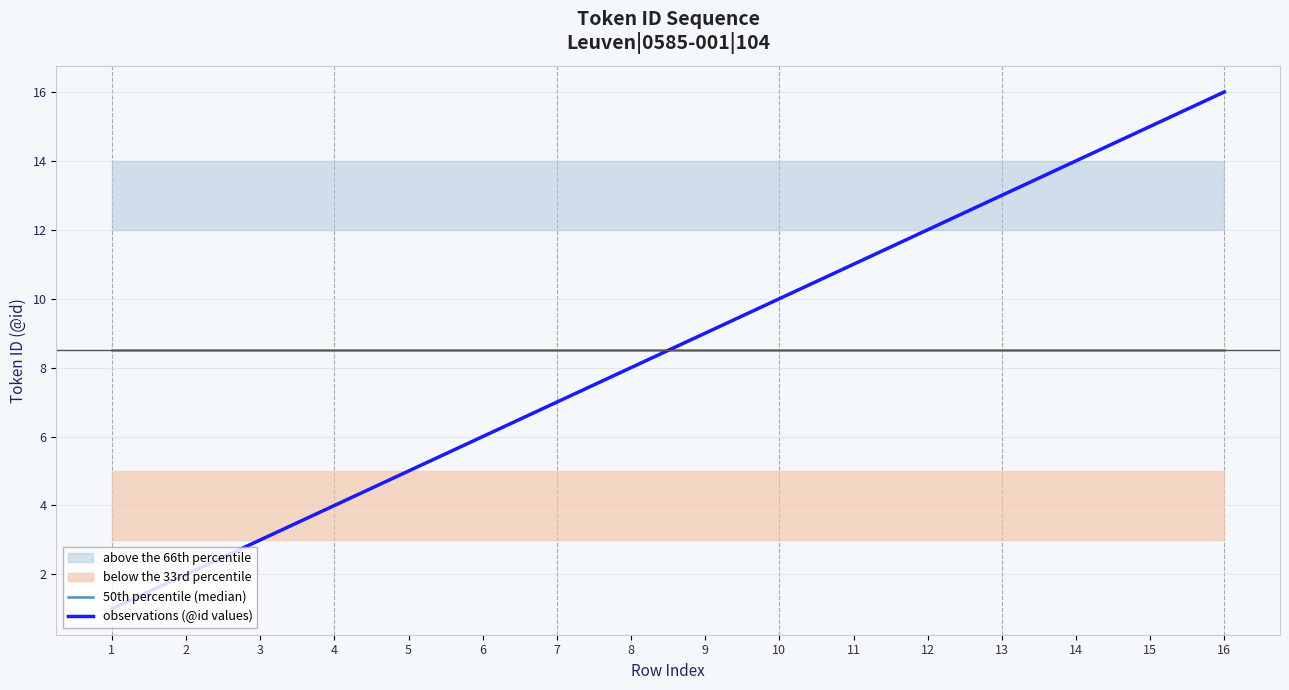

Reading left to right, transcribe all the data shown in this chart.

50th percentile (median): 1=8.5	2=8.5	3=8.5	4=8.5	5=8.5	6=8.5	7=8.5	8=8.5	9=8.5	10=8.5	11=8.5	12=8.5	13=8.5	14=8.5	15=8.5	16=8.5
observations (@id values): 1=1.0	2=2.0	3=3.0	4=4.0	5=5.0	6=6.0	7=7.0	8=8.0	9=9.0	10=10.0	11=11.0	12=12.0	13=13.0	14=14.0	15=15.0	16=16.0